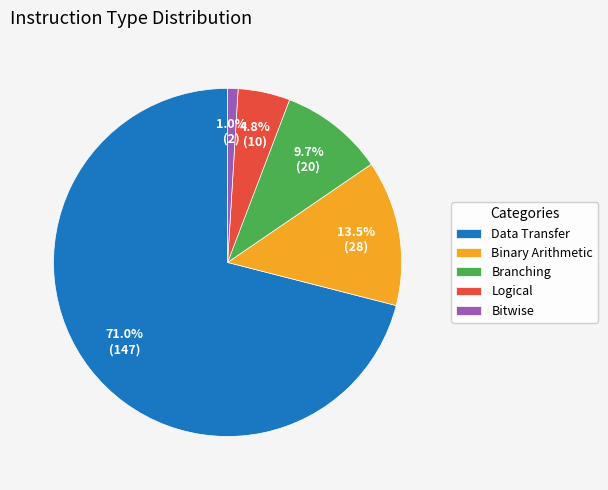

To the nearest percent, what is the difference between the largest and smallest slice percentages?

70%